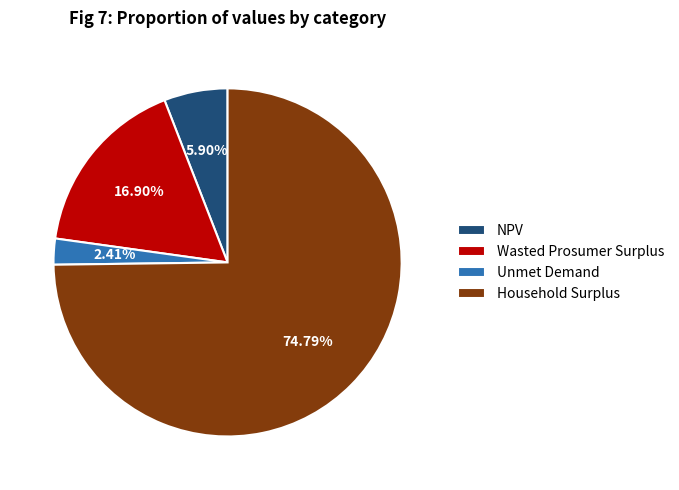

True or false: NPV accounts for 6% of the total.

True